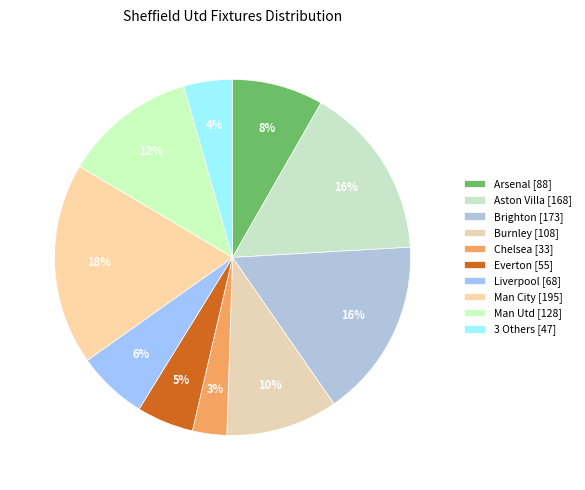

Which category has the biggest portion of the pie?

Man City